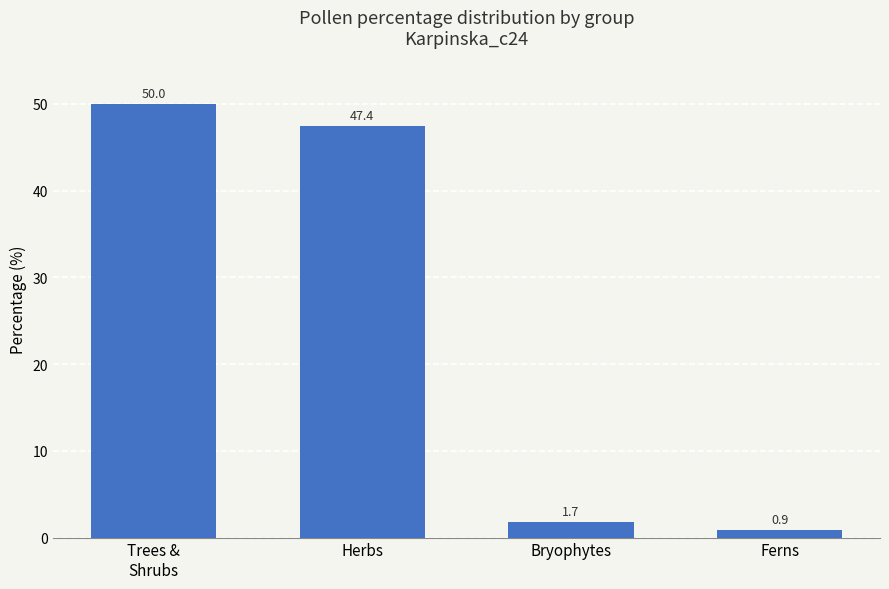

The chart shows a value of 0.9 at Ferns. True or false?

True